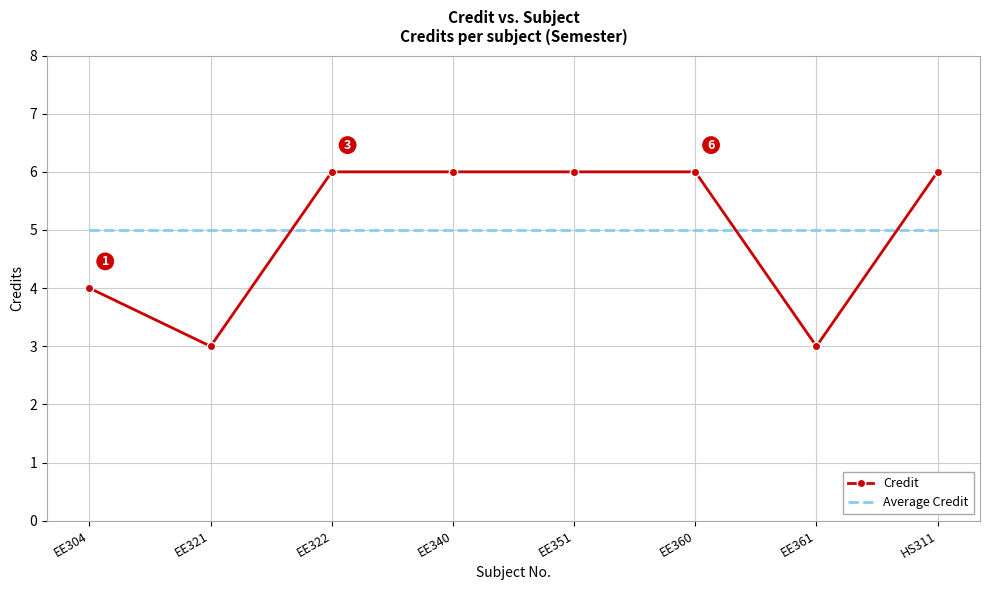

What is the spread (max minus min) of values at EE304?

1